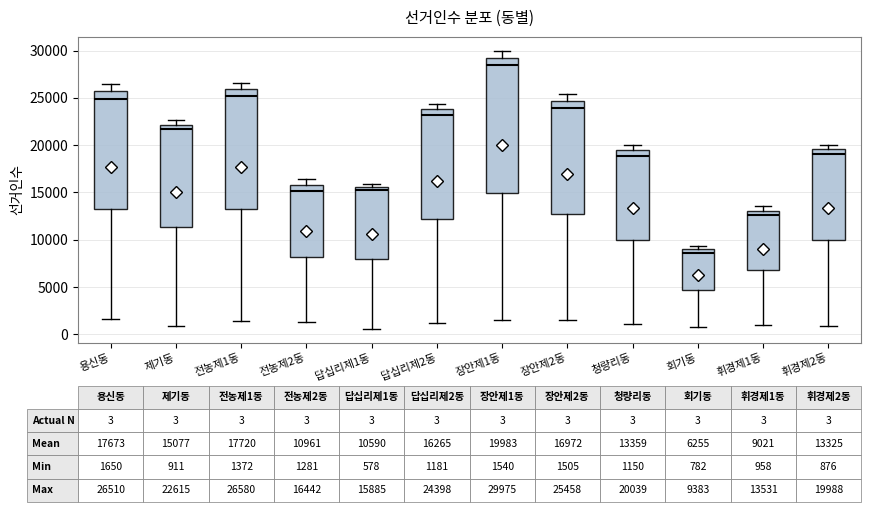

Comparing the boxes themselves (not the whiskers), which one is the tallest?

장안제1동